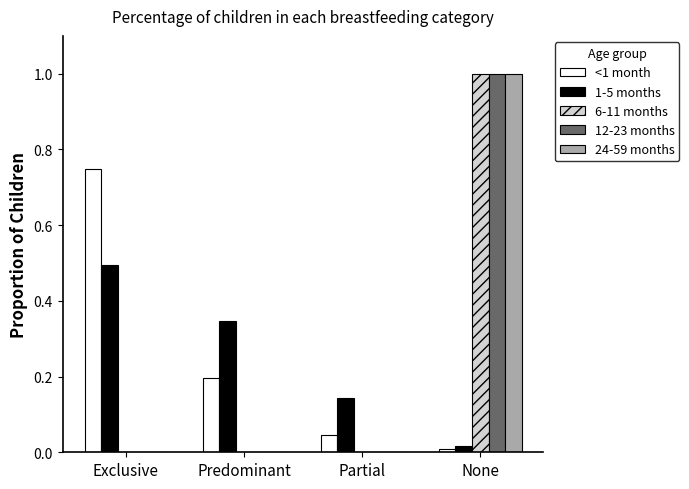

Which series changed the most between Exclusive and Partial?

<1 month